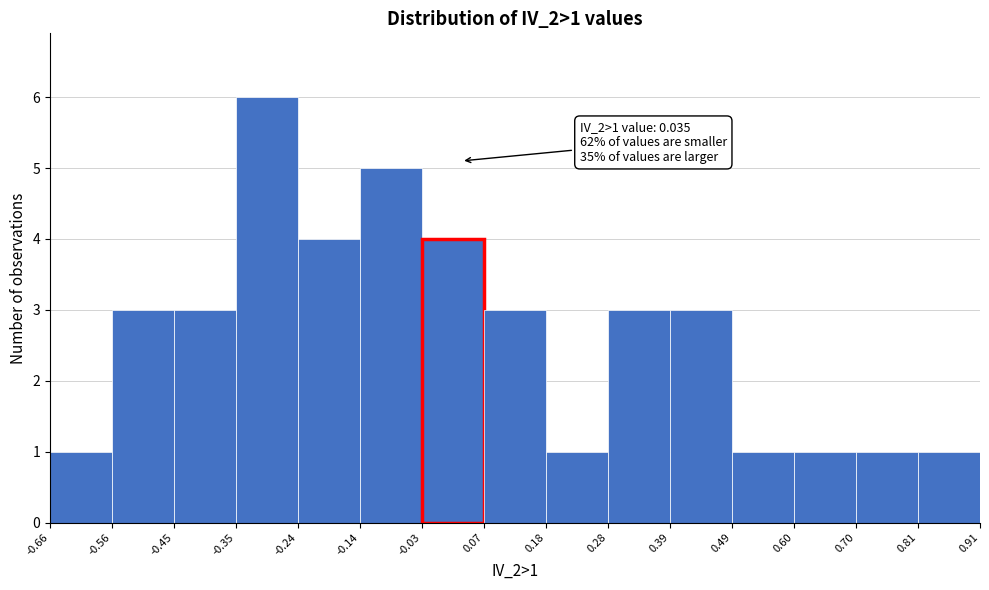

Over which range of the x-axis is the bar tallest?

-0.35 to -0.24